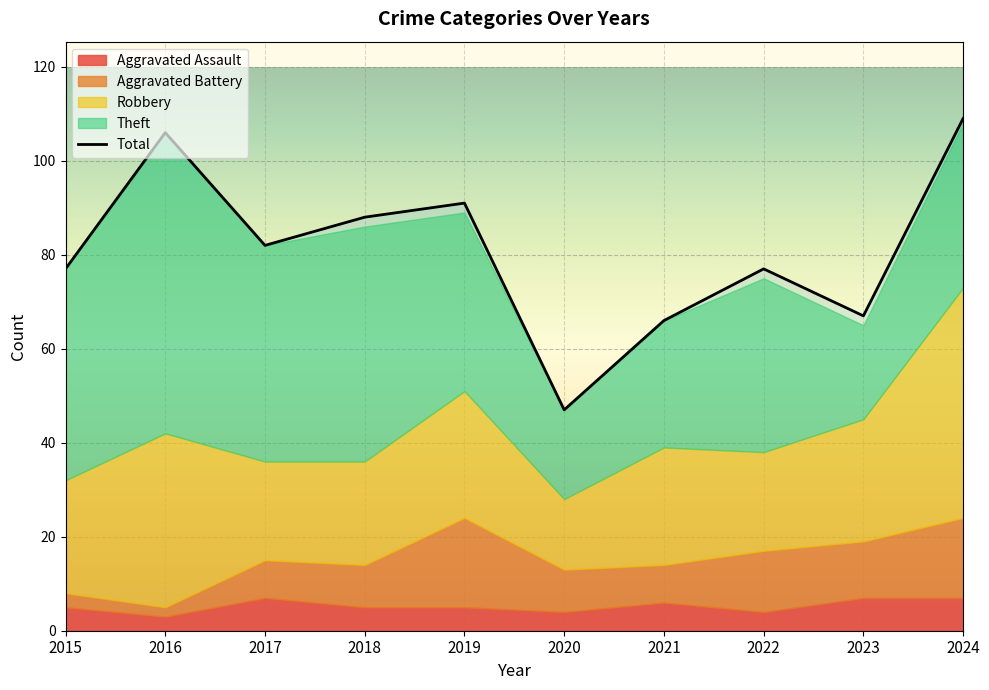

Is the value of Aggravated Assault at 2018 greater than the value of Theft at 2024?

No